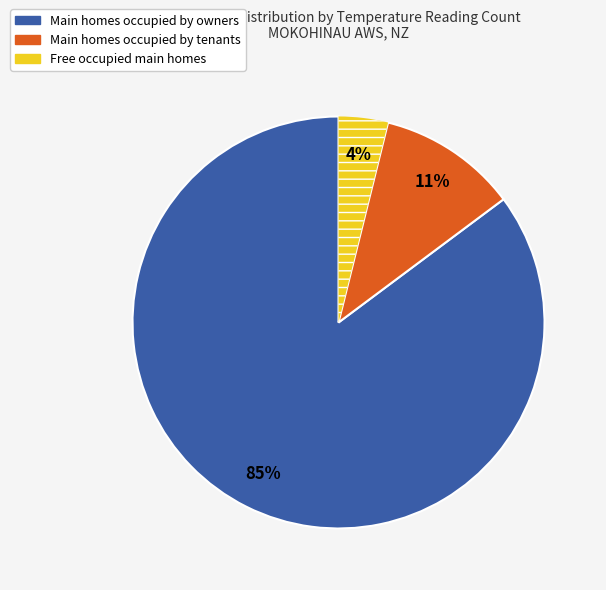

Count the number of slices in the pie.

3